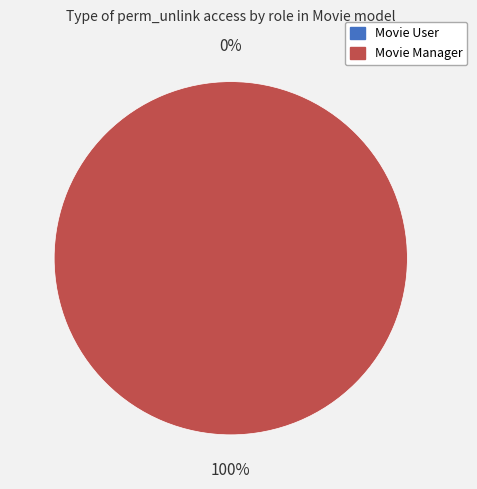

What percentage is the Movie Manager slice, to the nearest percent?

100%